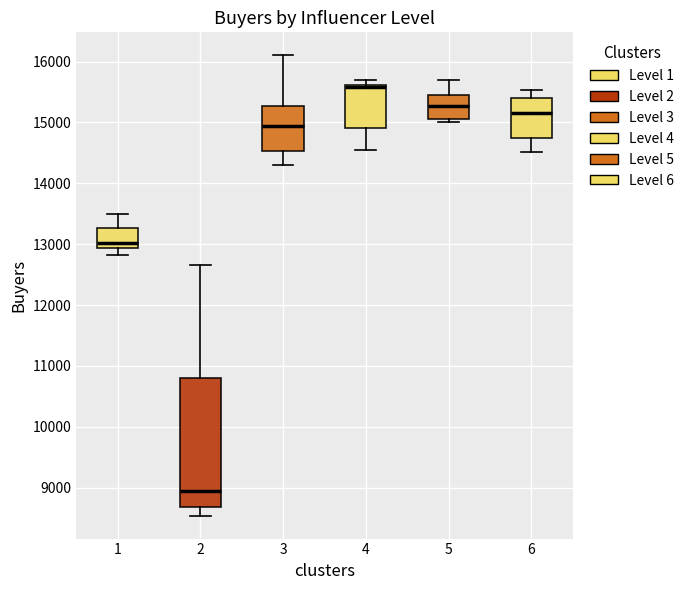

Where does the lower whisker of the box at x = 3 end on the y-axis? The values are not printed on the chart, so give them approximately, as read against the axis.

14300